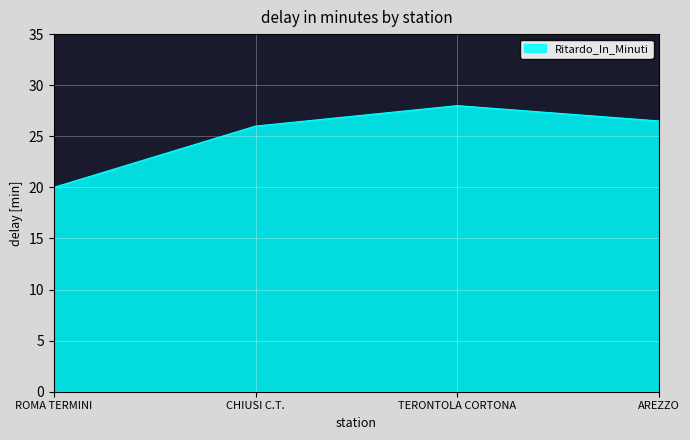

What is the ratio of the value at ROMA TERMINI to the value at CHIUSI C.T.?

0.8